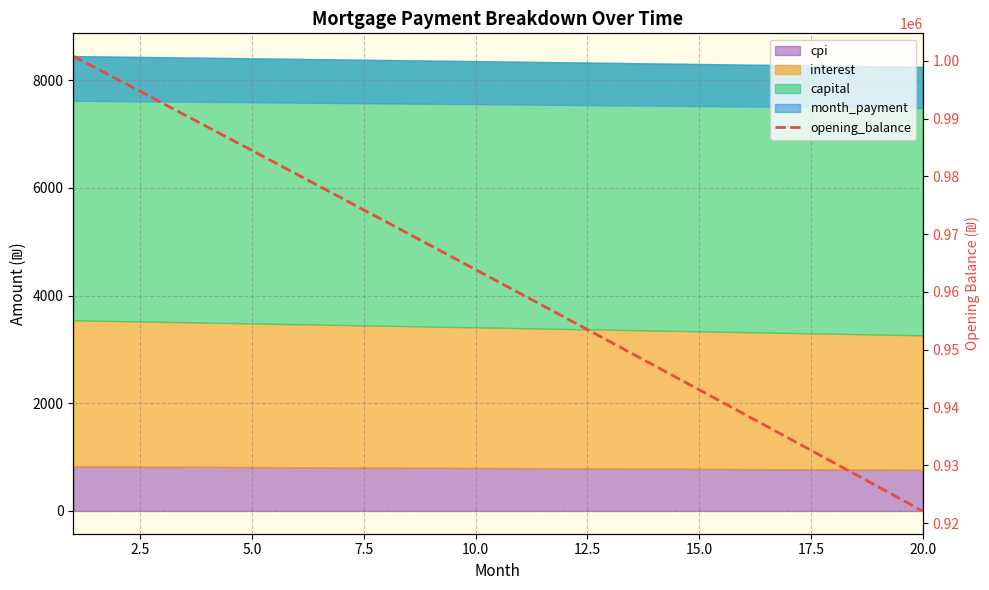

What is the sum of all values?

19233622.6